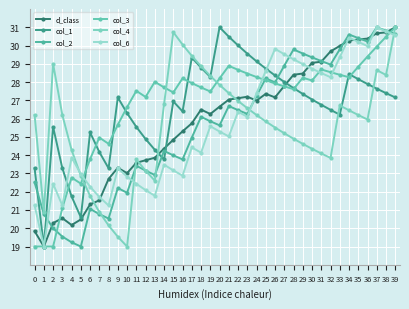

Which series changed the most between 12 and 26?

col_6